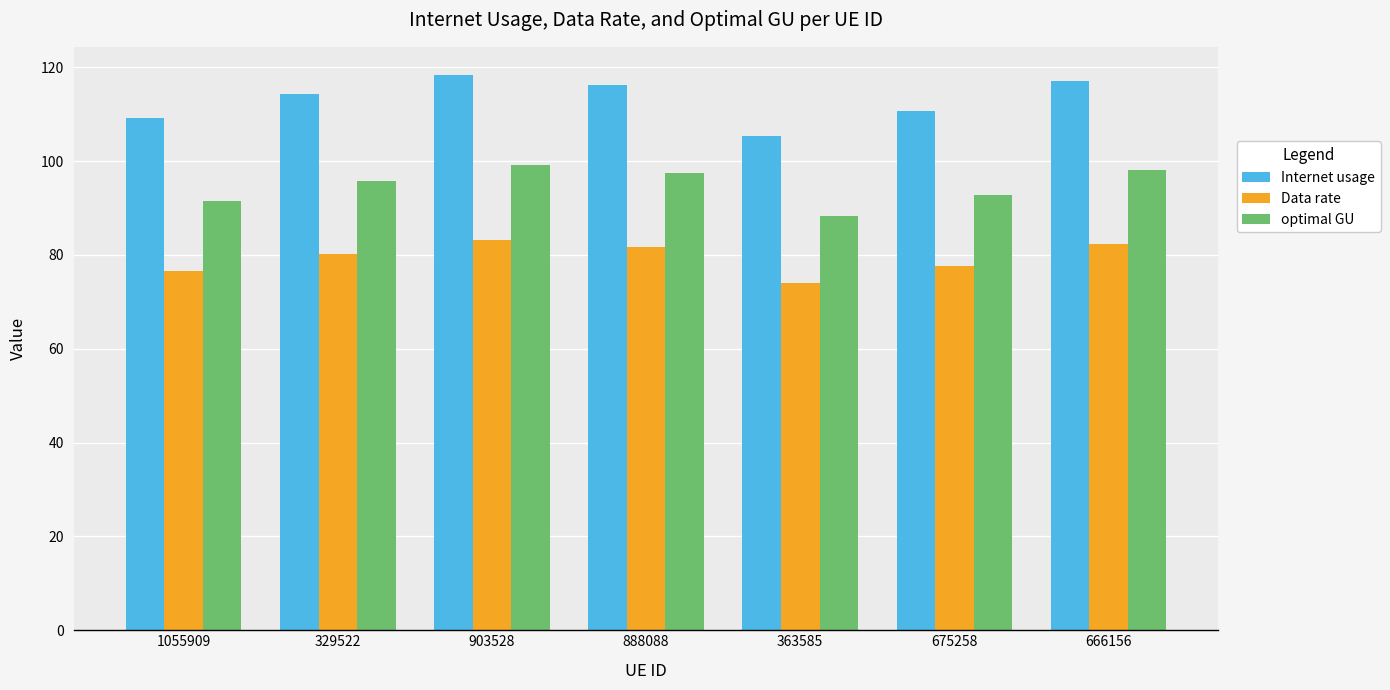

At 329522, list the series in order from largest to smallest.

Internet usage, optimal GU, Data rate